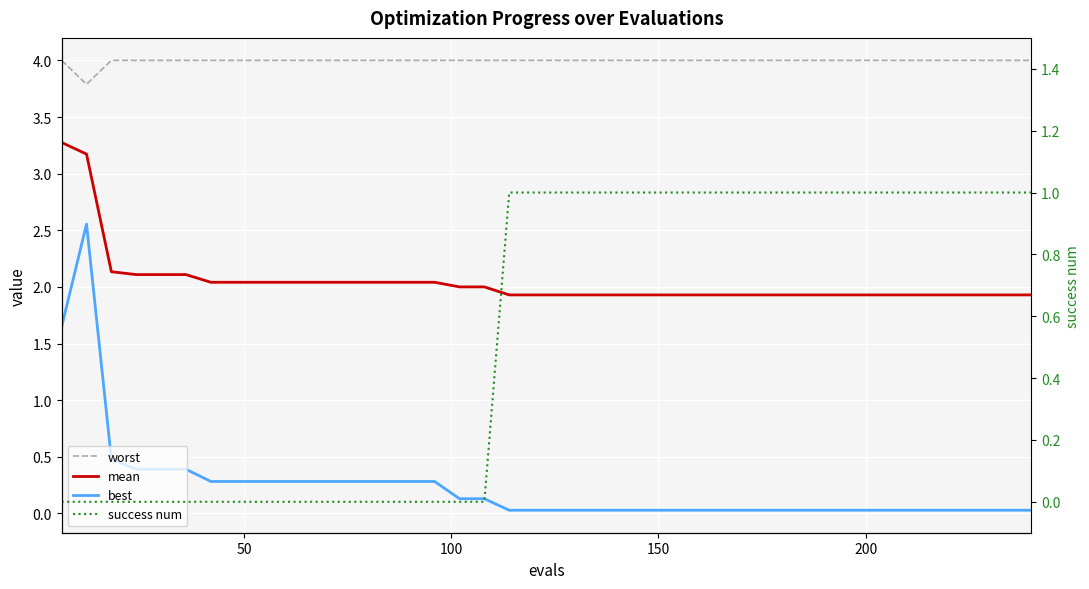

True or false: best and mean intersect in this chart.

False